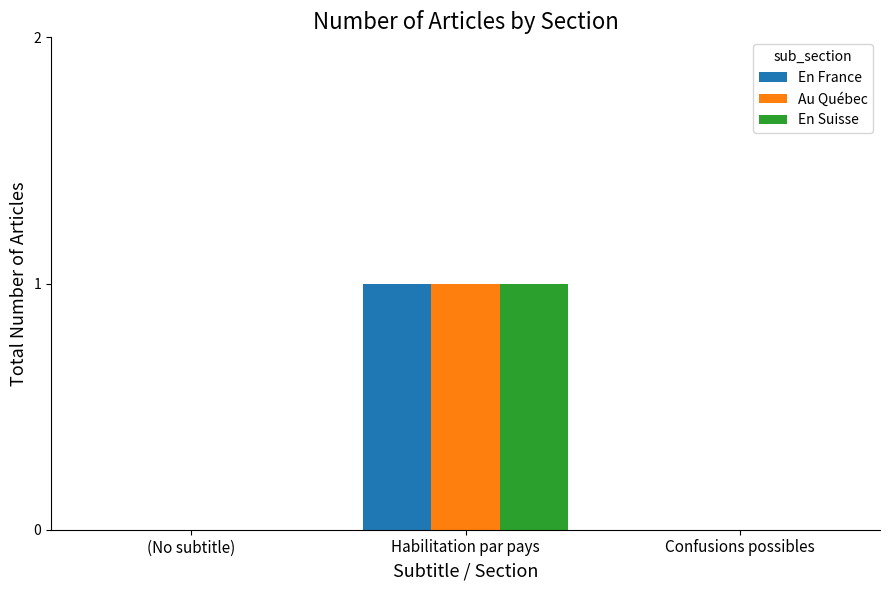

True or false: Au Québec has a value of 0 at (No subtitle).

True